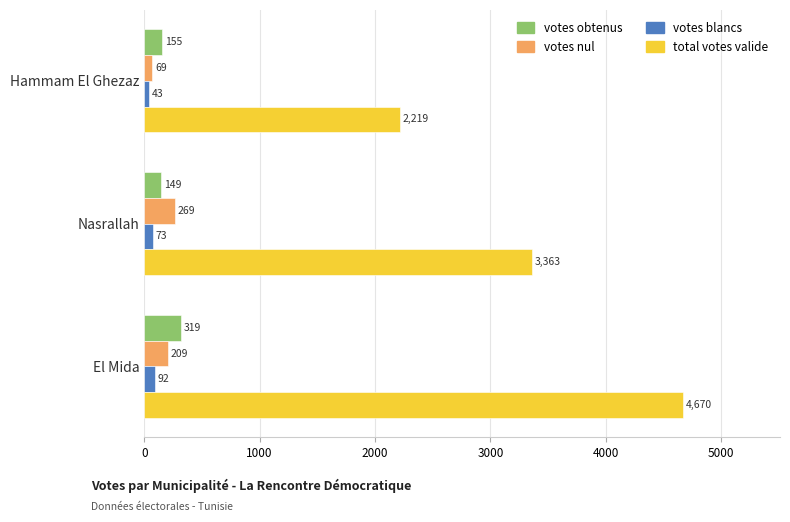

What is the difference between the highest and lowest values at El Mida?

4578